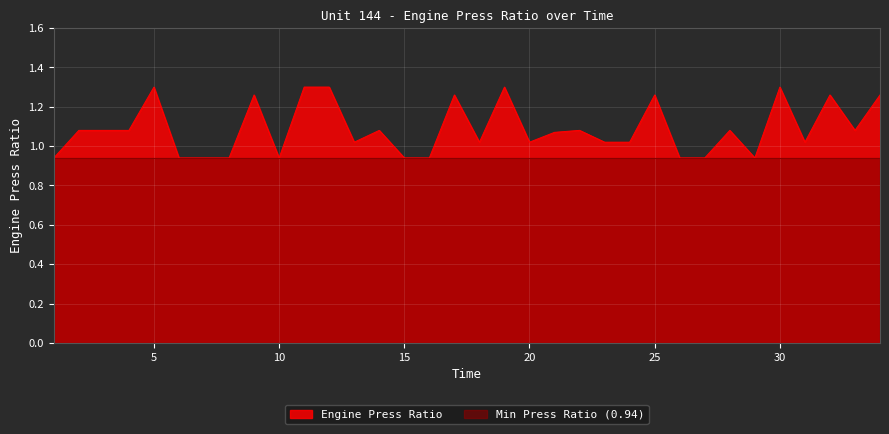

What is the approximate value at 20?

1.0